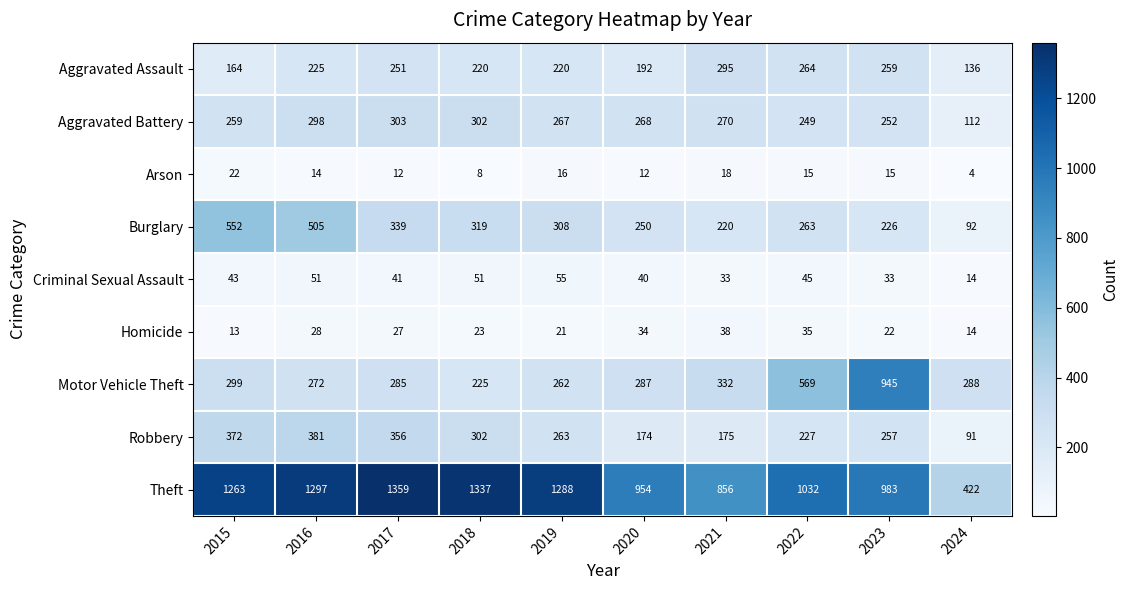

What is the difference between the Arson values at 2015 and 2023?

7